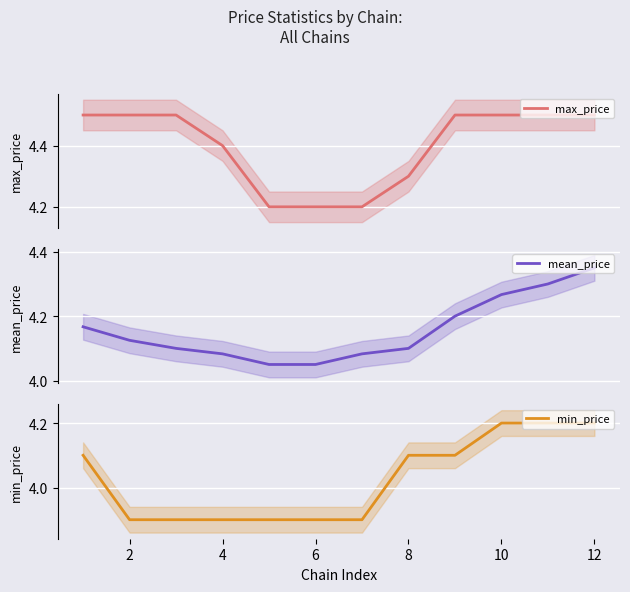

Is it true that min_price equals 2.5 at 4?

False